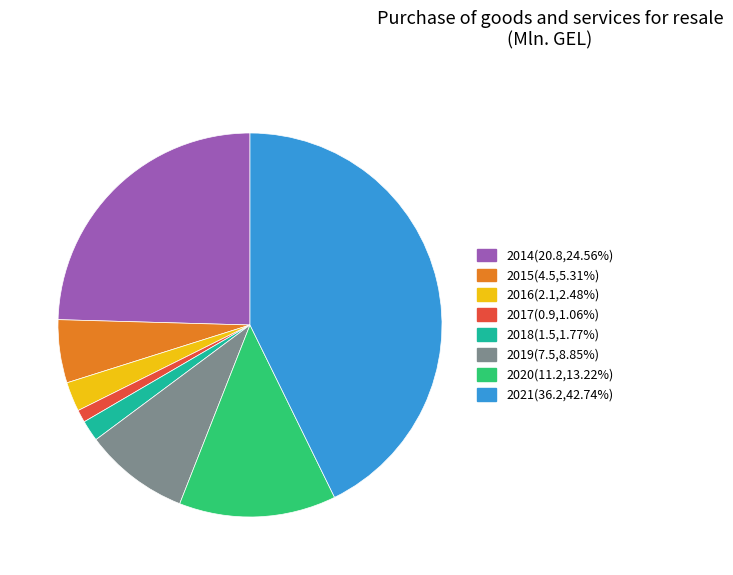

Rank the categories by value from highest to lowest.

2021, 2014, 2020, 2019, 2015, 2016, 2018, 2017